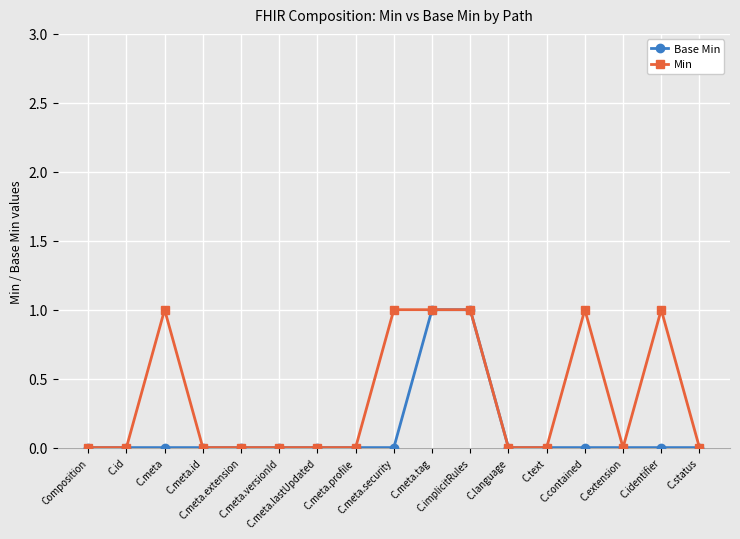

Which series has the largest total across all categories?

Min